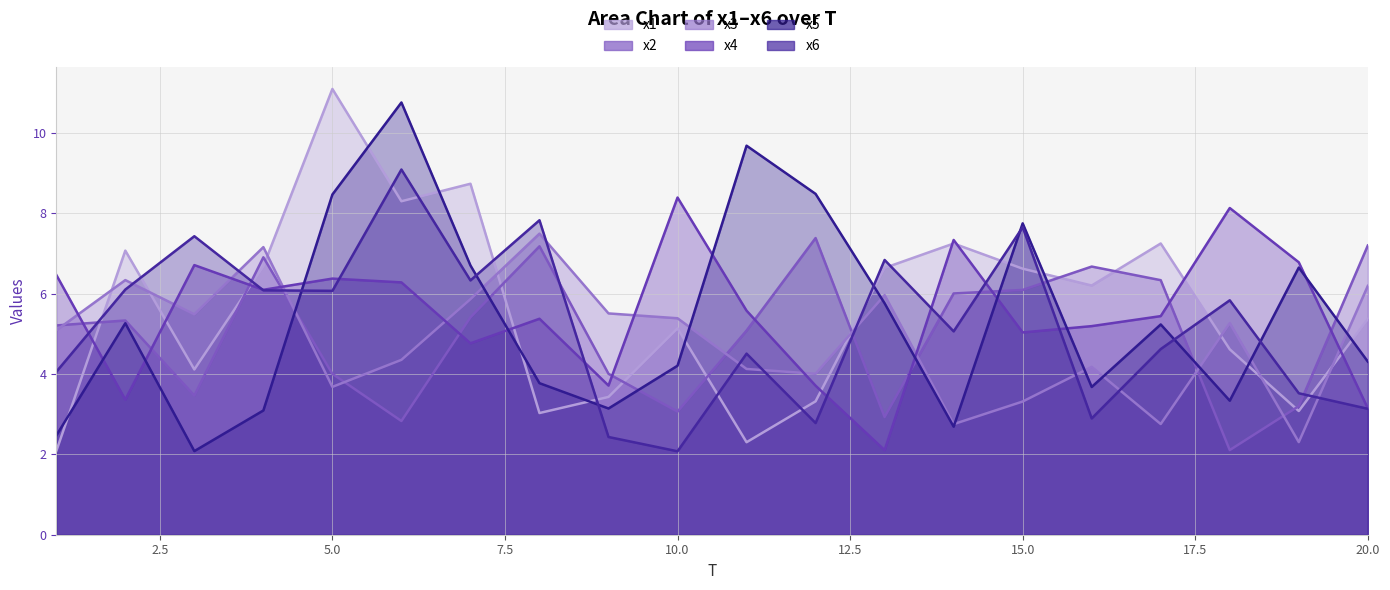

At which category does x3 reach its first local peak?

2